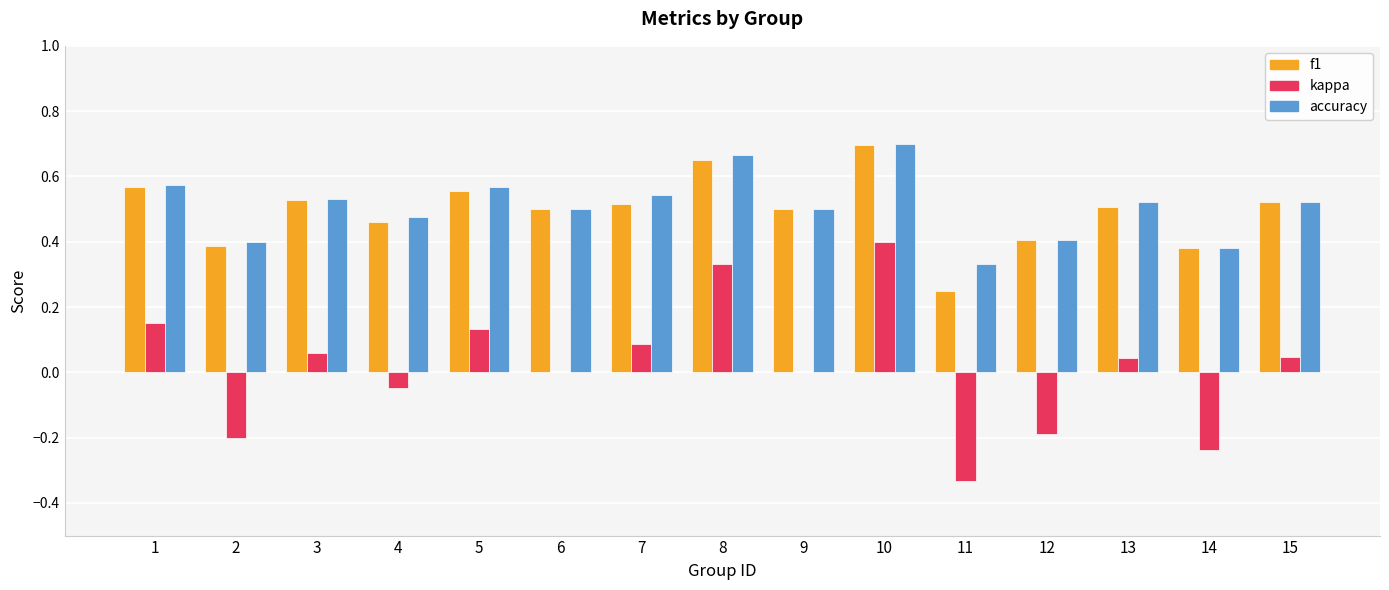

Between 4 and 14, which series saw the biggest shift?

kappa